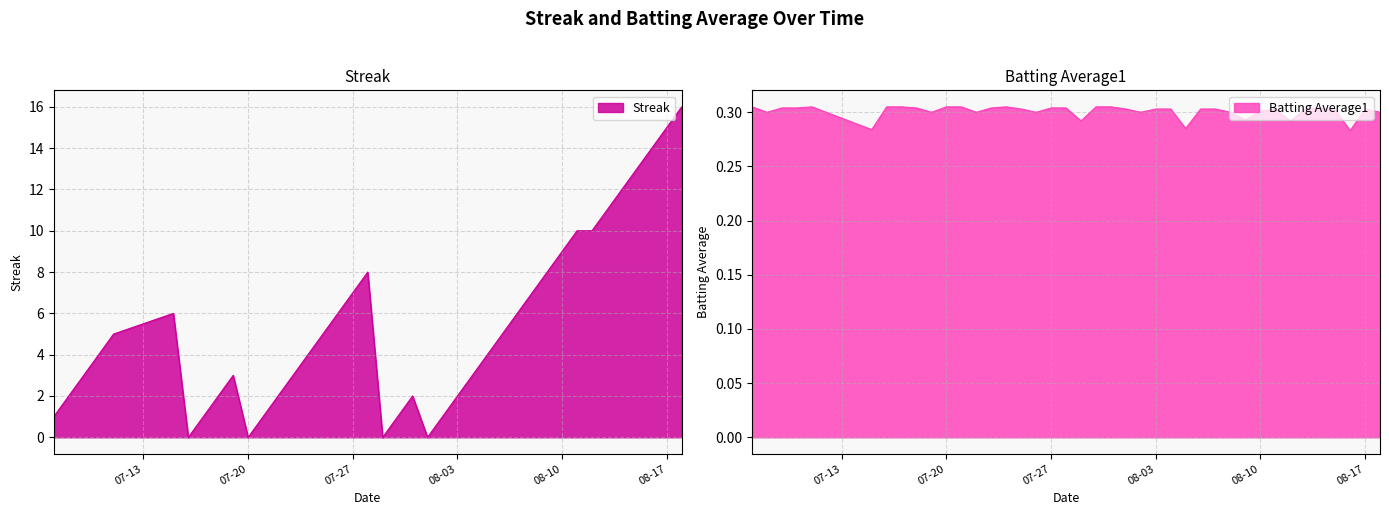

How many times do Batting Average1 and Streak cross each other?

8